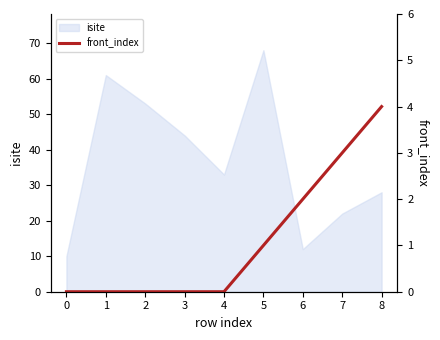

List the labels in order of isite value, largest first.

5, 1, 2, 3, 4, 8, 7, 6, 0